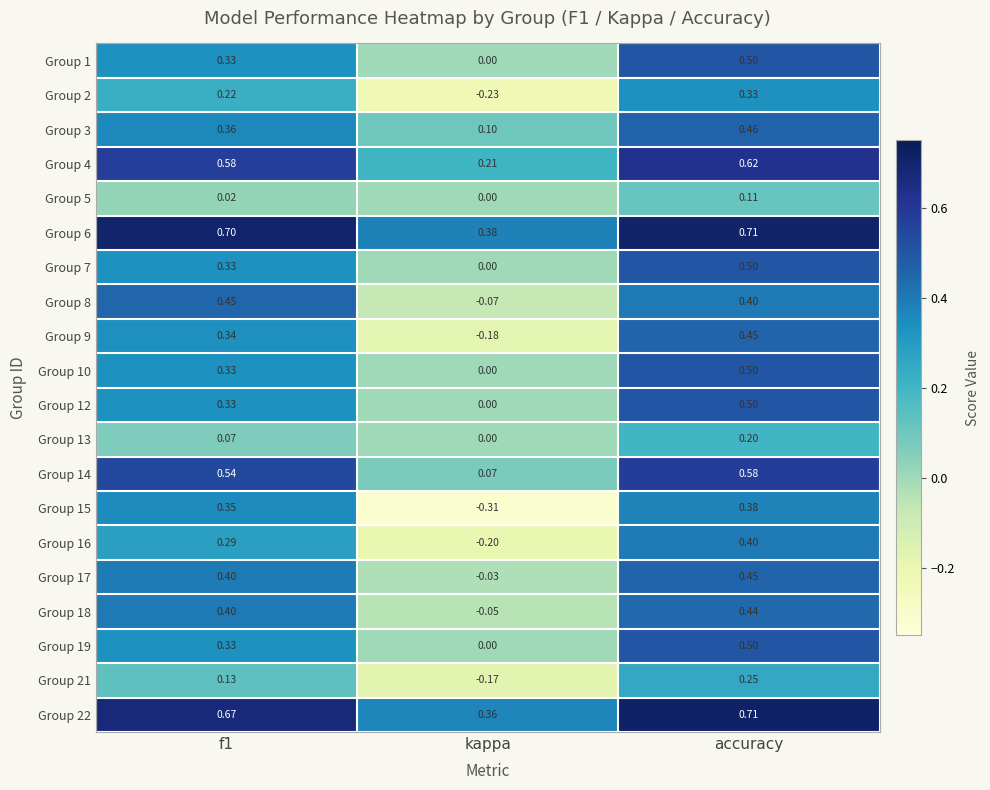

At which label is Group 18 closest to 0?

kappa